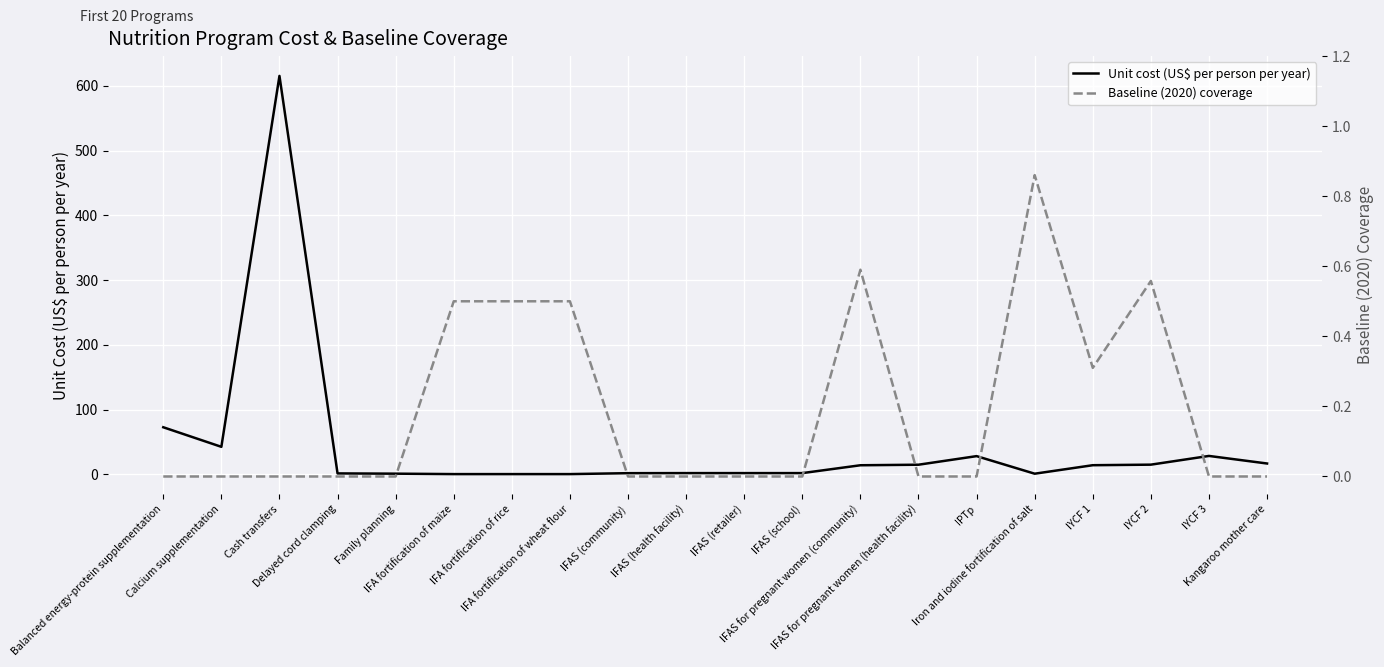

After their last crossing, which series has the higher values: Unit cost (US$ per person per year) or Baseline (2020) coverage?

Unit cost (US$ per person per year)